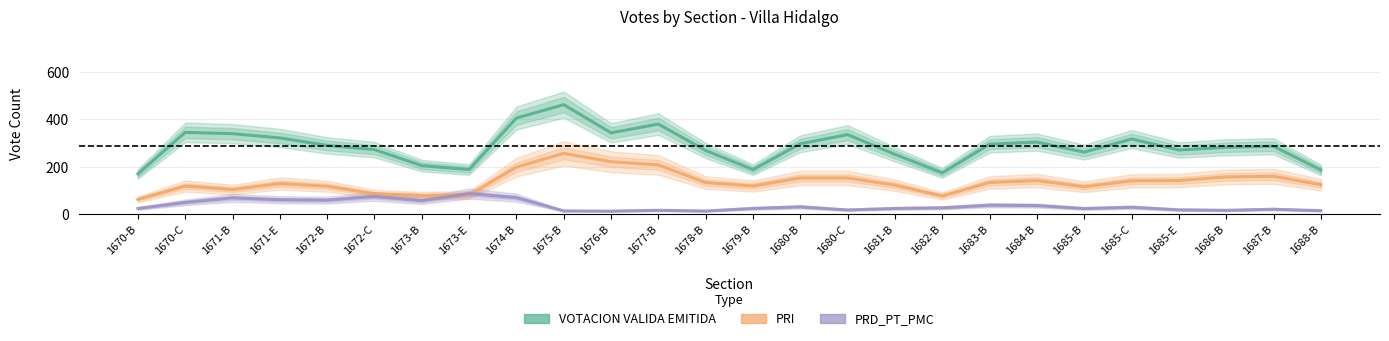

In PRD_PT_PMC, how many points are lower than both neighbors (excluding endpoints)?

7